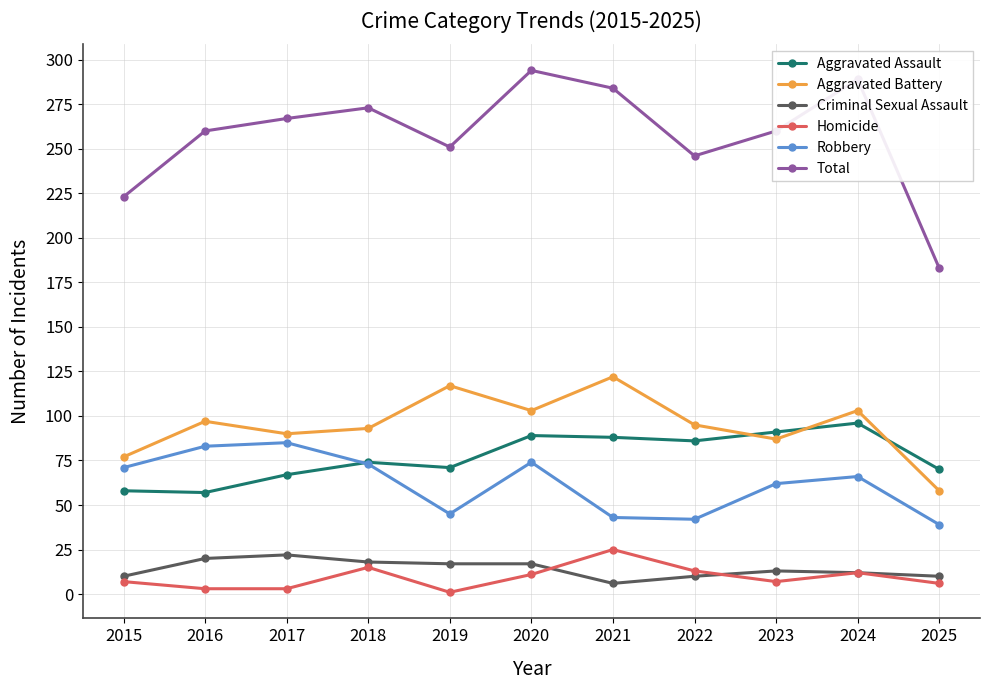

True or false: Aggravated Battery has a value of 77 at 2015.

True